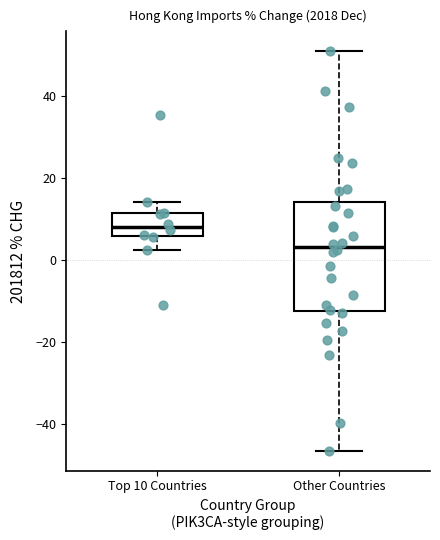

Reading left to right, read every box against the y-axis: the position of its median line, the range the box covers, and the ends of its whiskers. The values are not printed on the chart, so give them approximately, as read against the axis.

Top 10 Countries: median 8, box 6 to 12, whiskers 2 to 14
Other Countries: median 4, box -12 to 14, whiskers -46 to 50